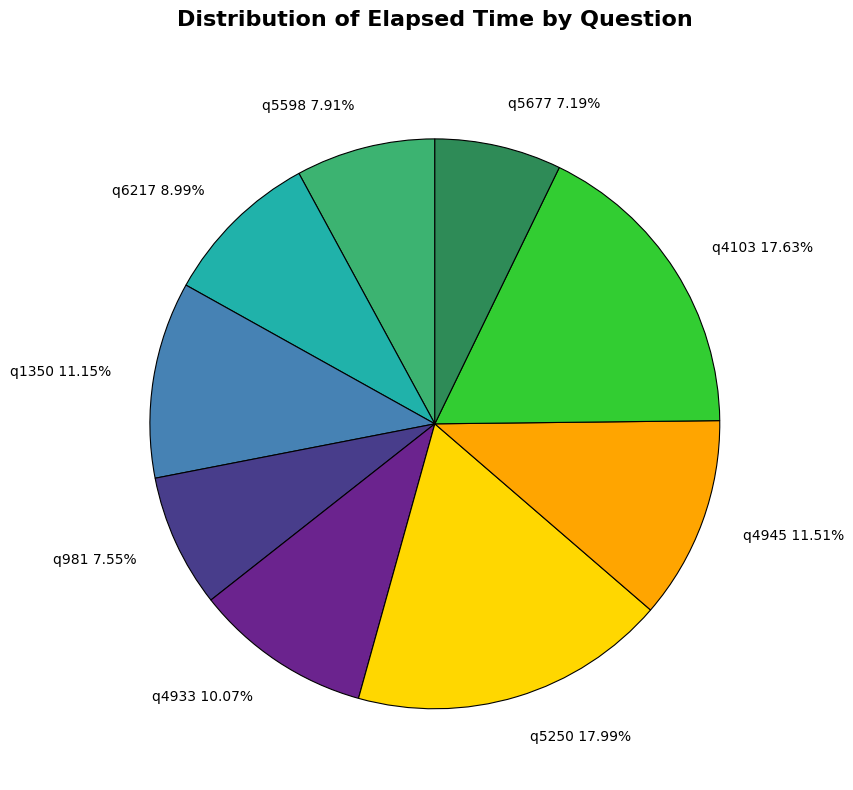

Combined, do q1350 11.15% and q6217 8.99% account for over 50%?

No